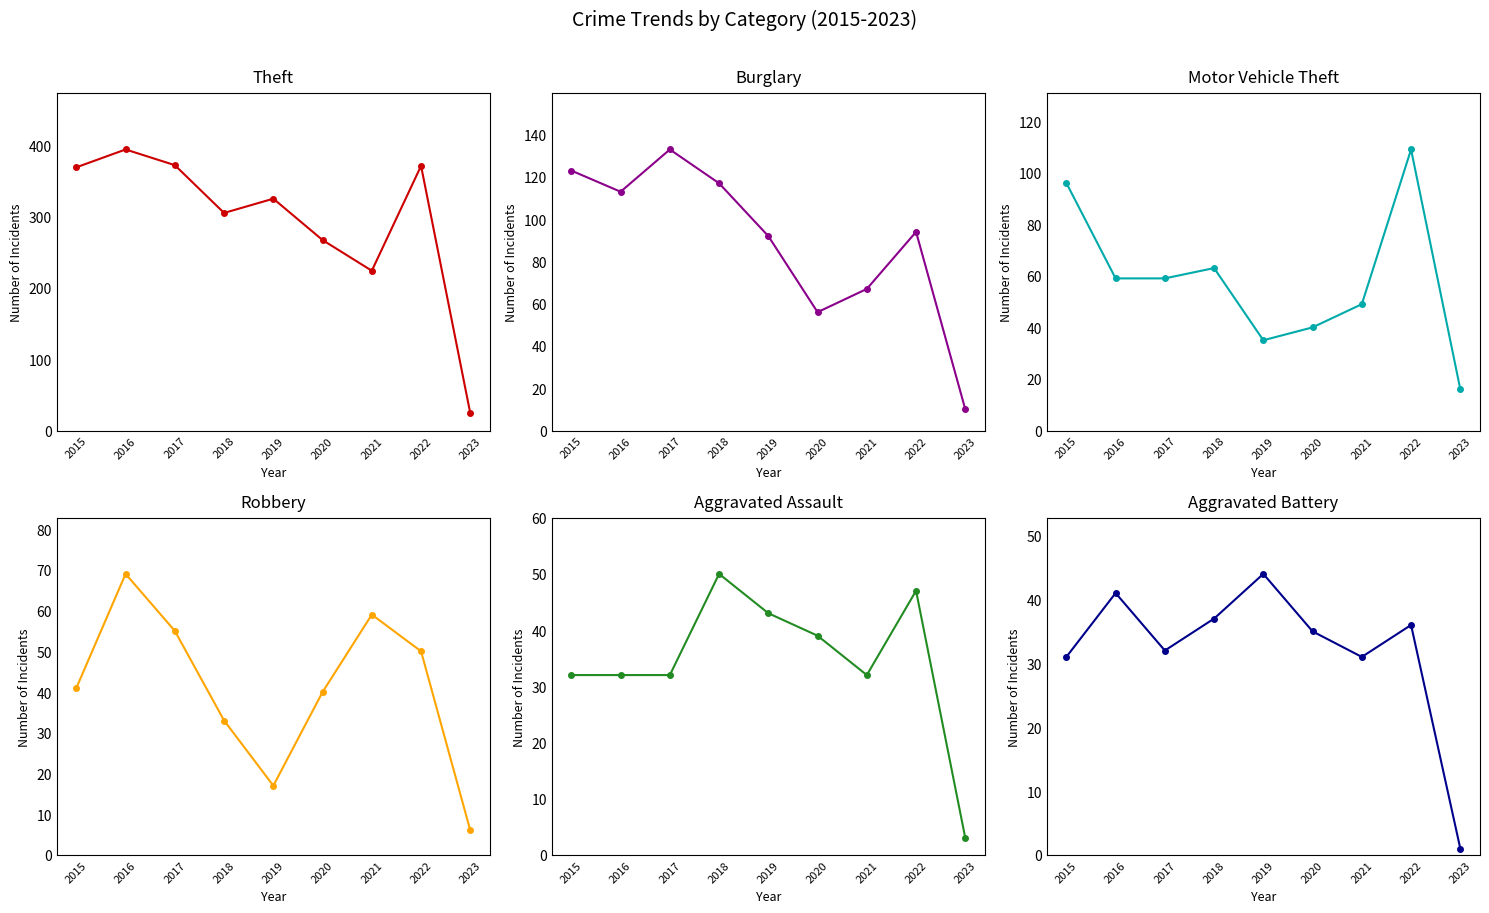

What is the sum of the Burglary values at 2016 and 2023?

123